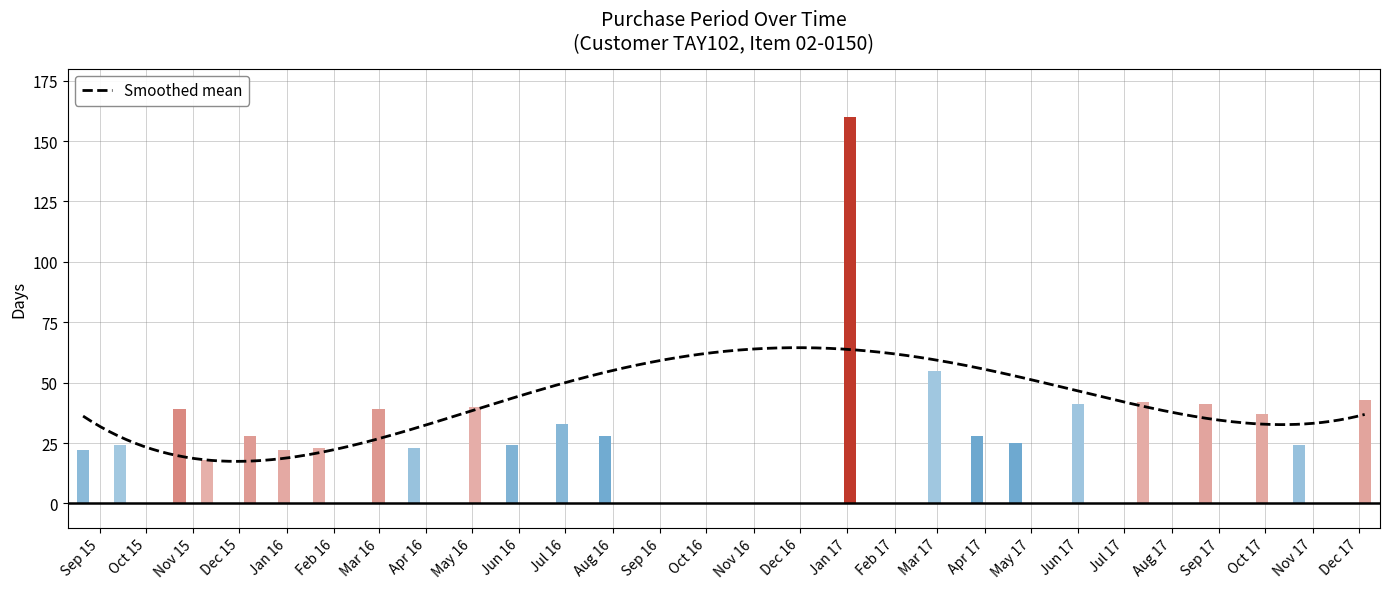

The chart shows a value of 33 at 2016-06-29. True or false?

True